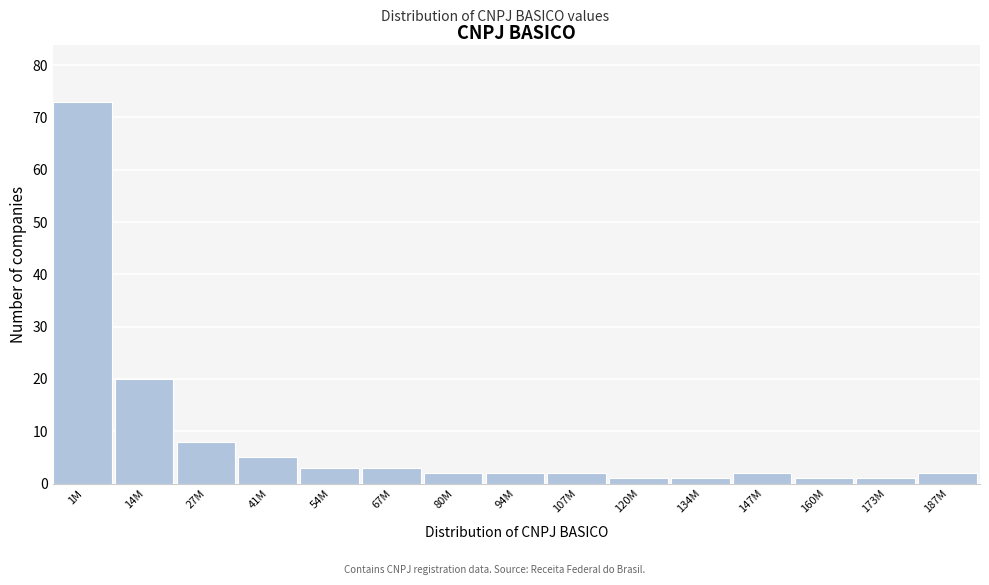

Reading right to left, extract all data points from this chart.

2	1	1	2	1	1	2	2	2	3	3	5	8	20	73